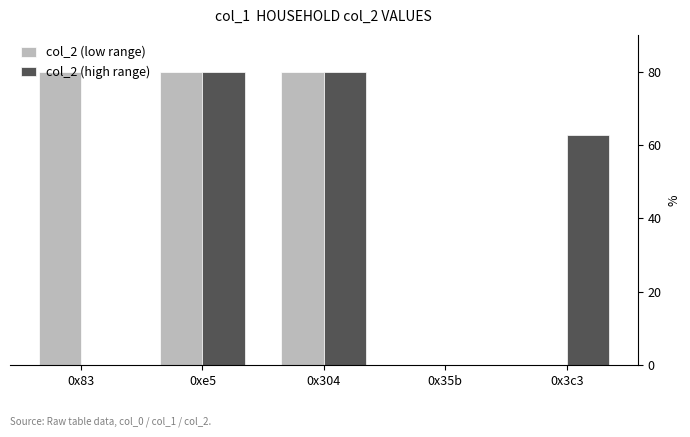

What is the difference between the col_2 (high range) values at 0x3c3 and 0x35b?

62.7